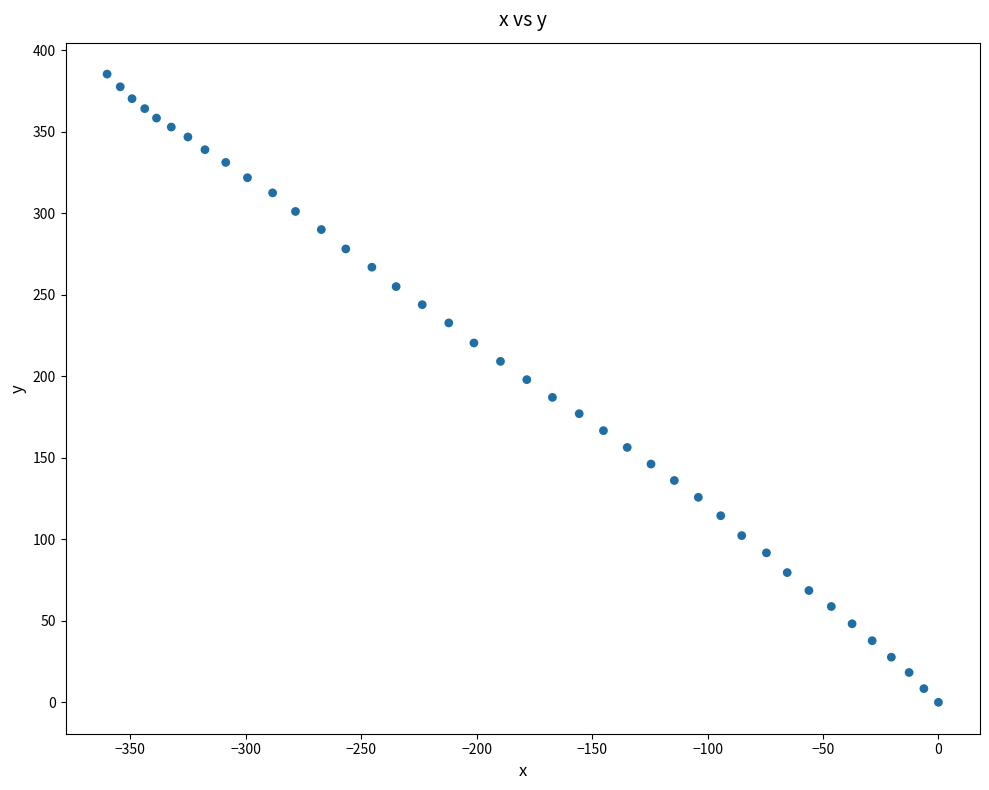

What is the range of X values (max minus min)?

360.1